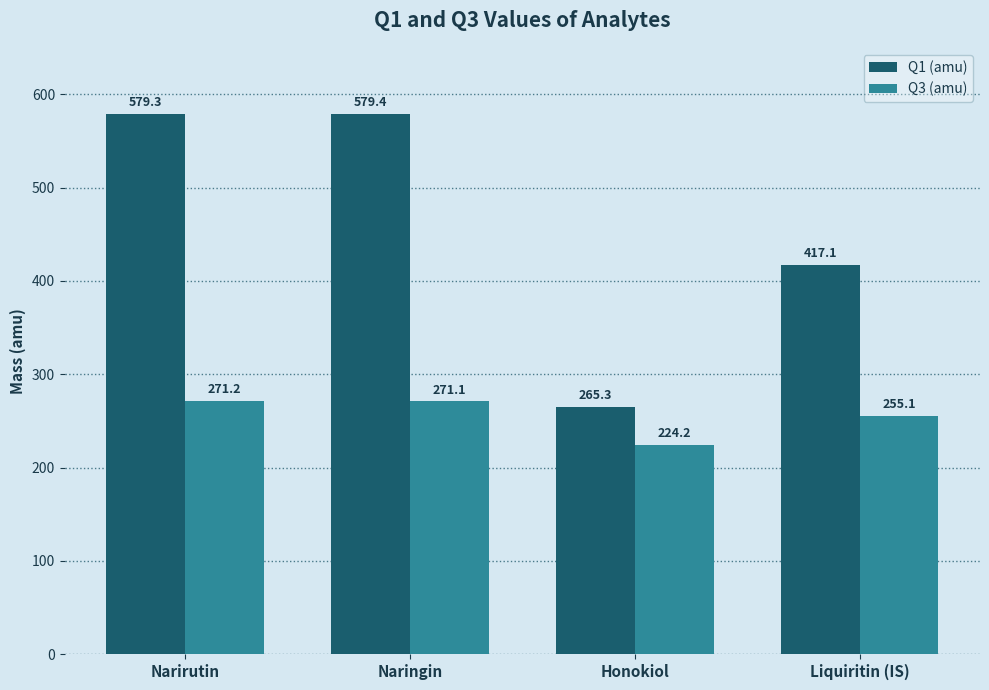

How many bars are there in each group?

2